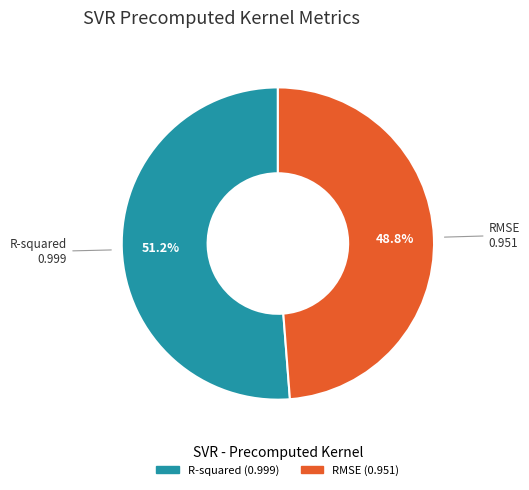

Rank the categories by value from lowest to highest.

RMSE, R-squared